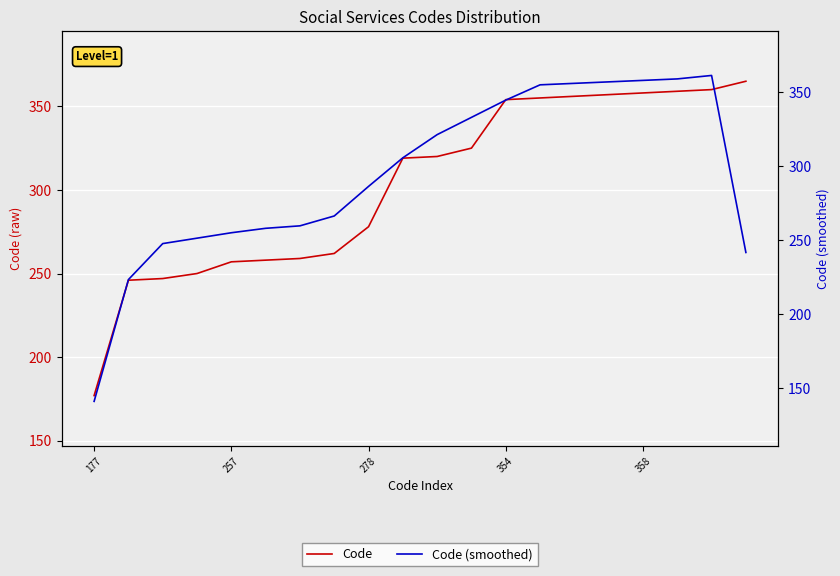

How many intersections are there between Code and Code (smoothed)?

6